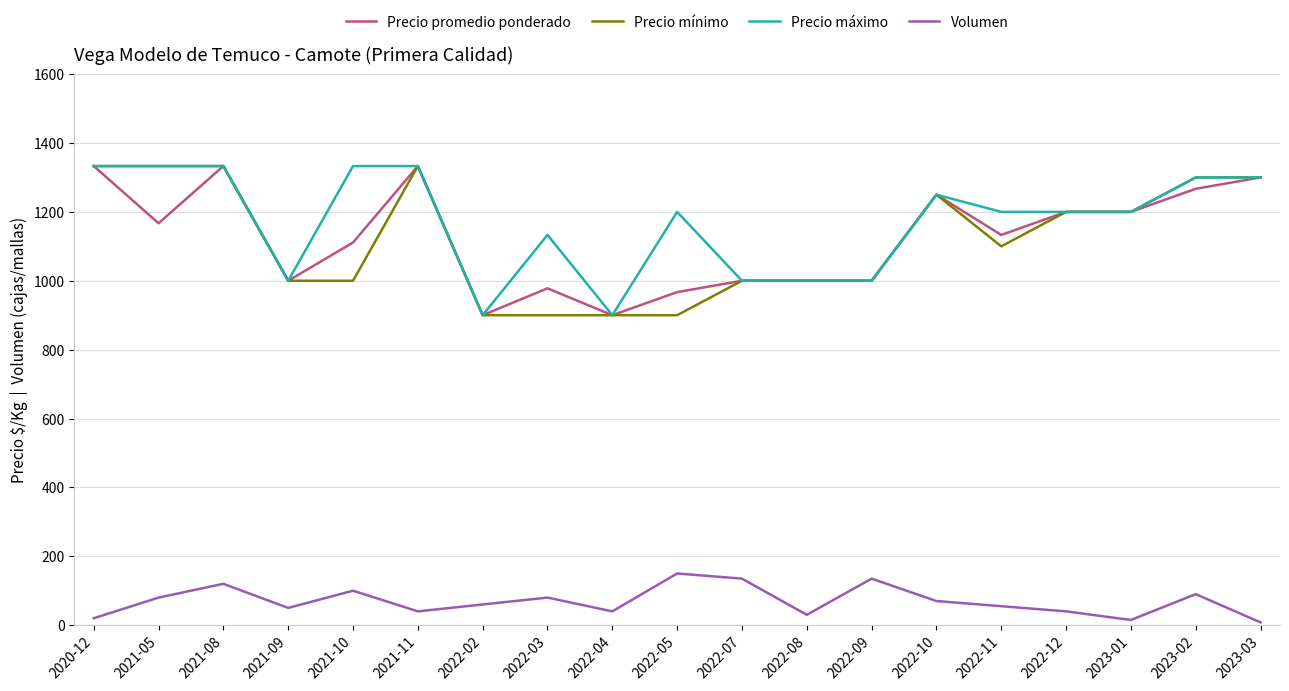

True or false: Precio promedio ponderado has more than 2 points higher than both neighbors.

True